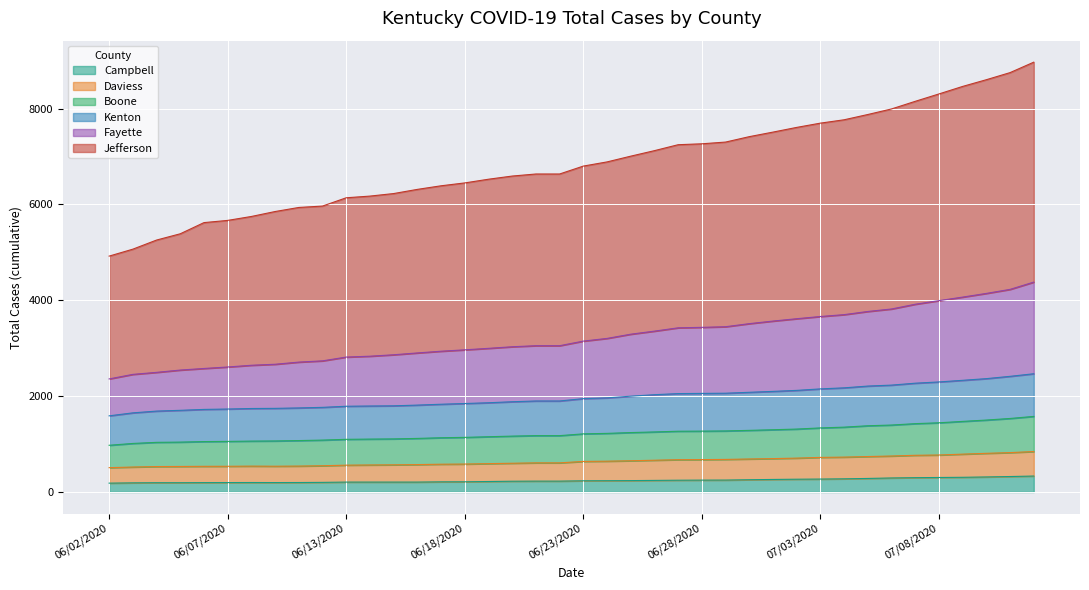

At which label does Kenton first exceed 1948?

06/24/2020